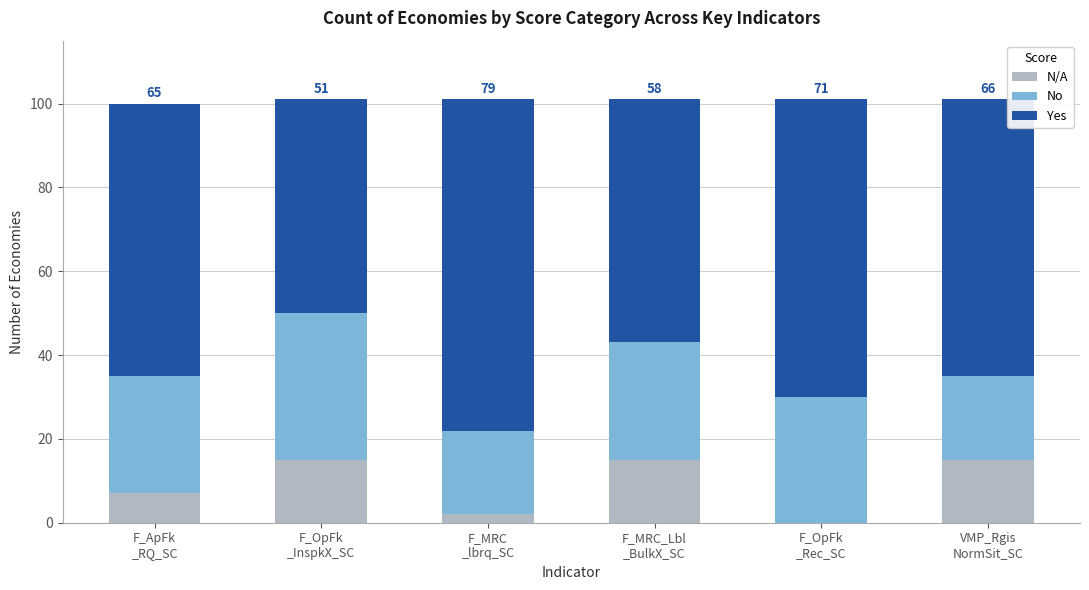

What is the sum of all N/A values?

54